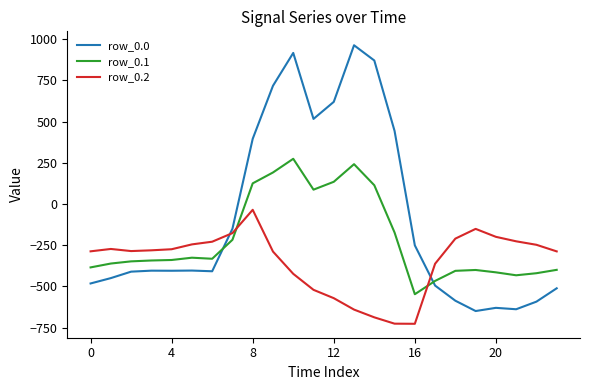

Rank the series by their maximum value, from lowest to highest.

row_0.2, row_0.1, row_0.0